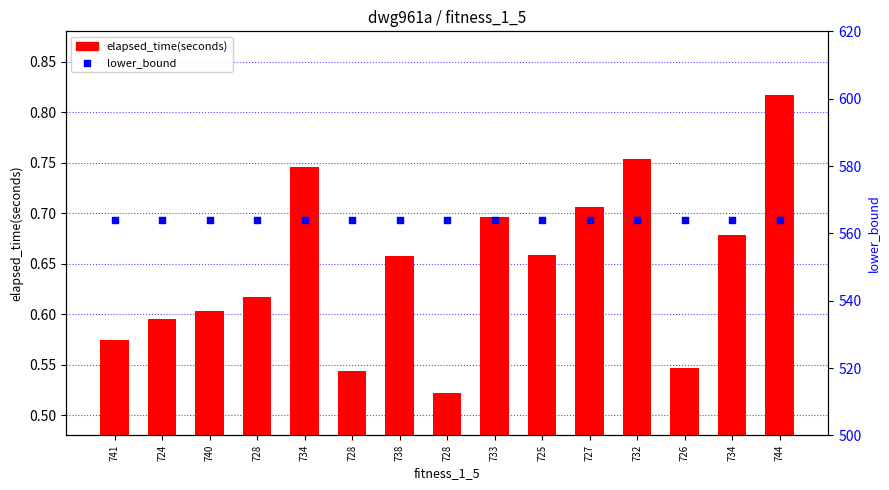

Which series reaches the minimum Y coordinate?

elapsed_time(seconds)